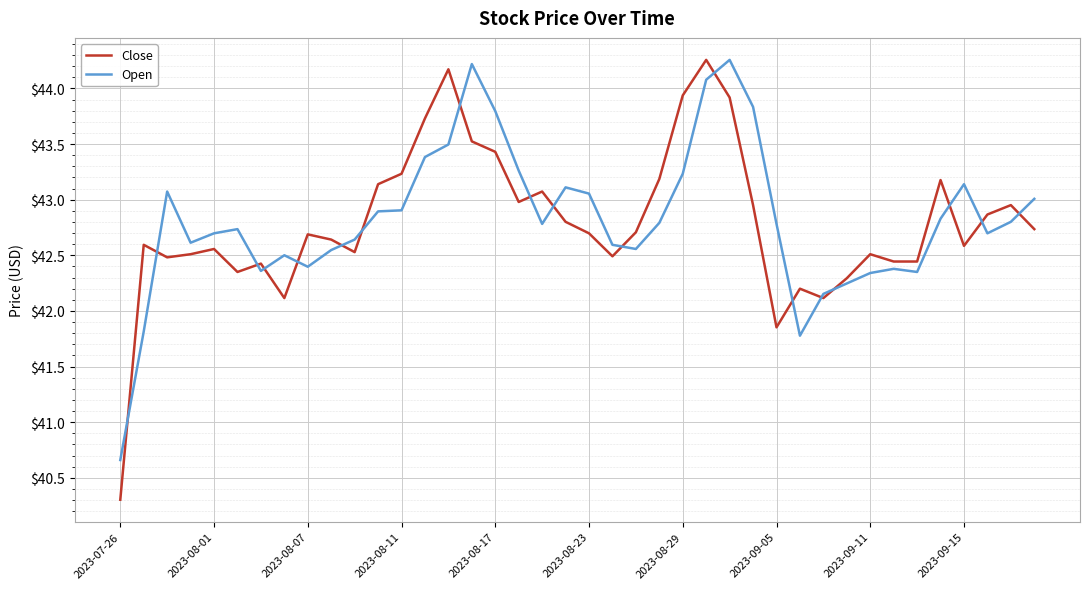

What is the maximum value for Close?

44.3